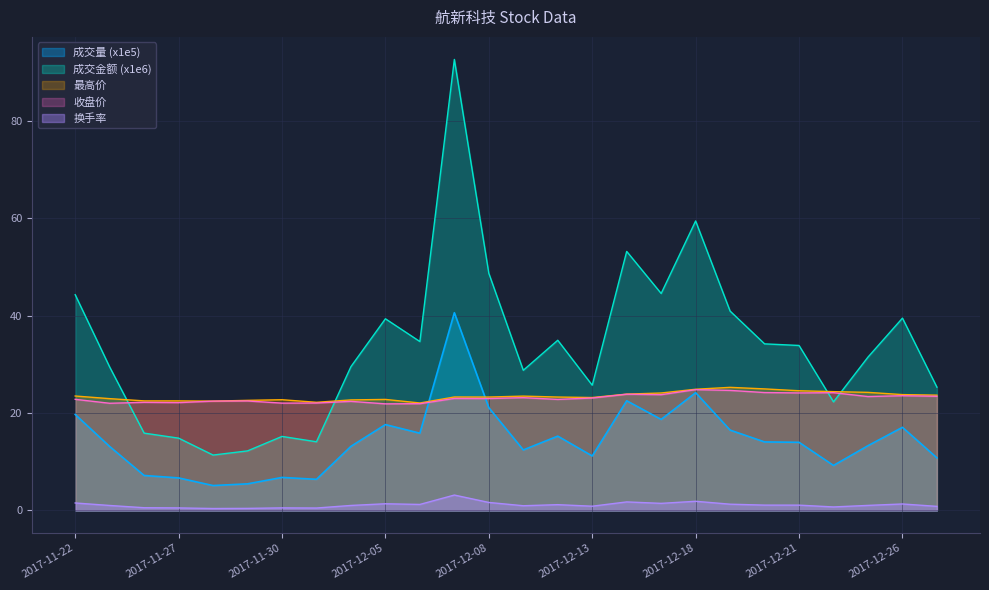

What is the difference between the maximum and minimum values in the 成交量 series?

35.5